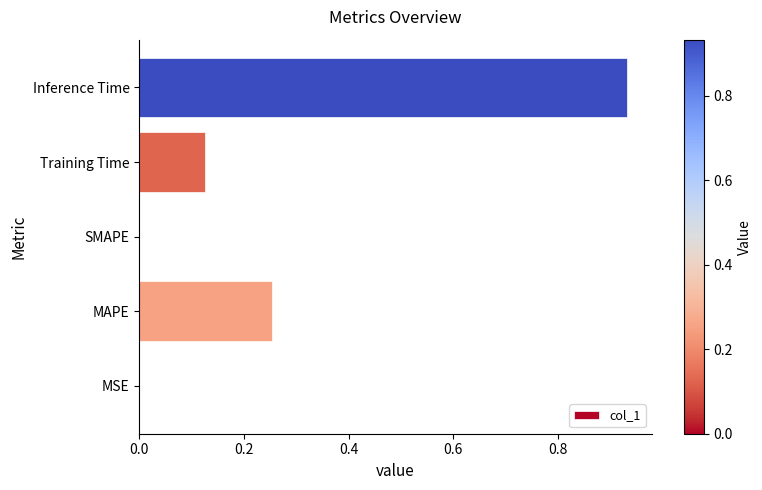

Does the chart contain stacked bars?

No